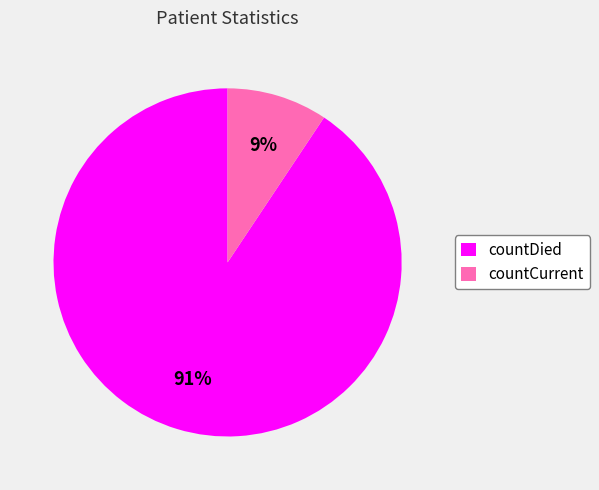

Combined, do countCurrent and countDied account for over 50%?

Yes